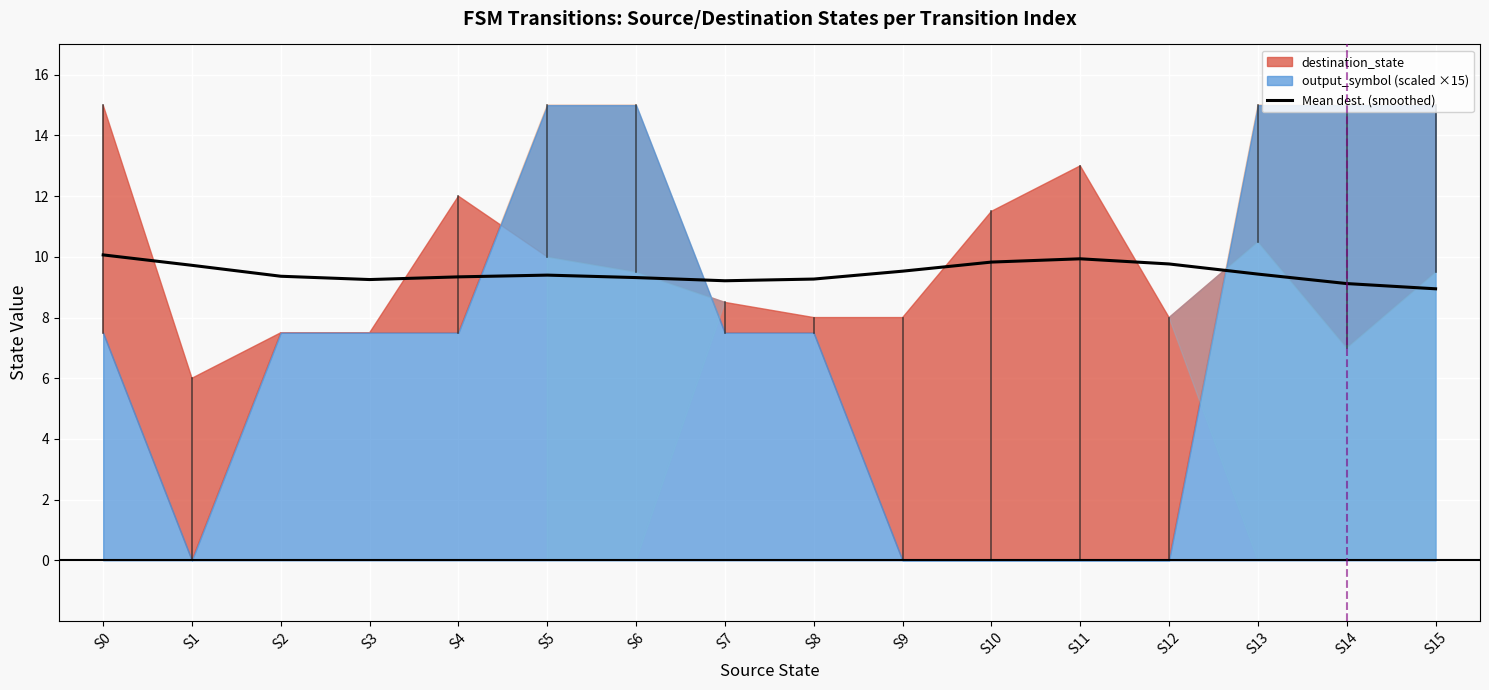

What is the sum of the values at S9 and S6?

18.8